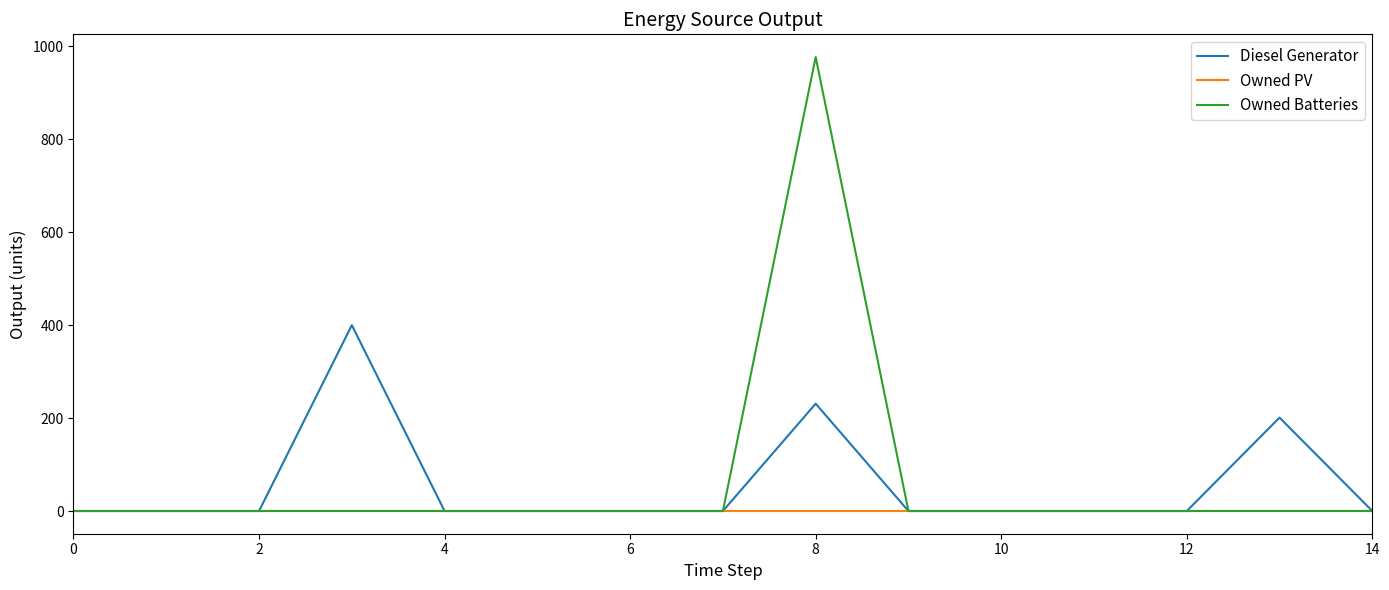

Which series has the largest range (max minus min)?

Owned Batteries